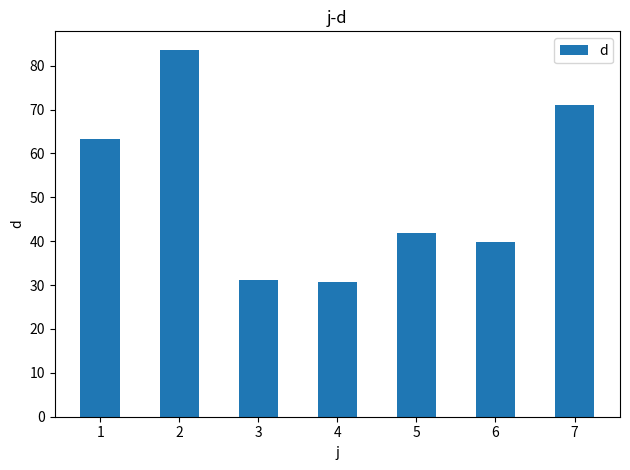

What is the sum of the values at 2 and 3?

114.7